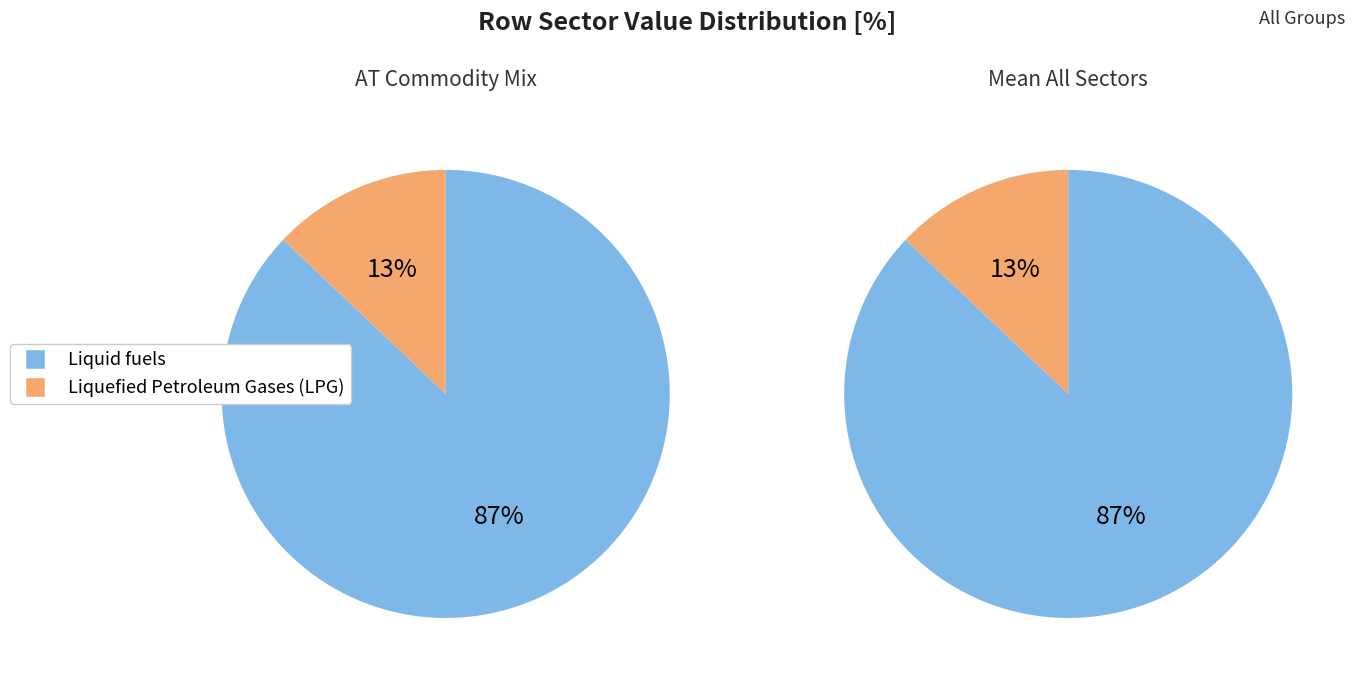

Does Liquefied Petroleum Gases (LPG) account for over 50% of the chart?

No